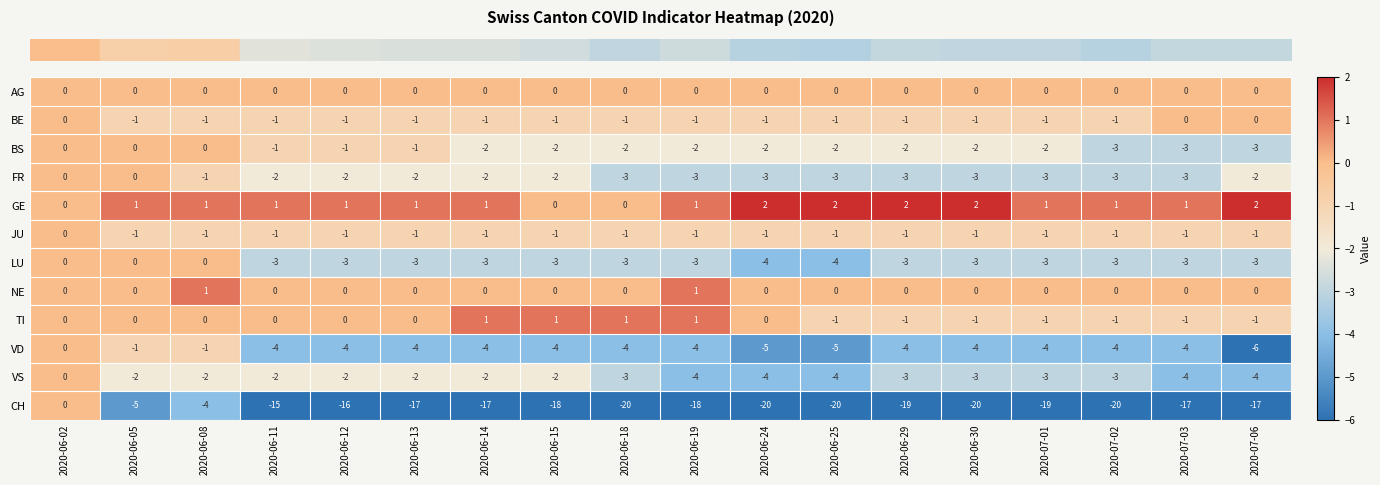

The BS series shows -3 at 2020-07-03. True or false?

True